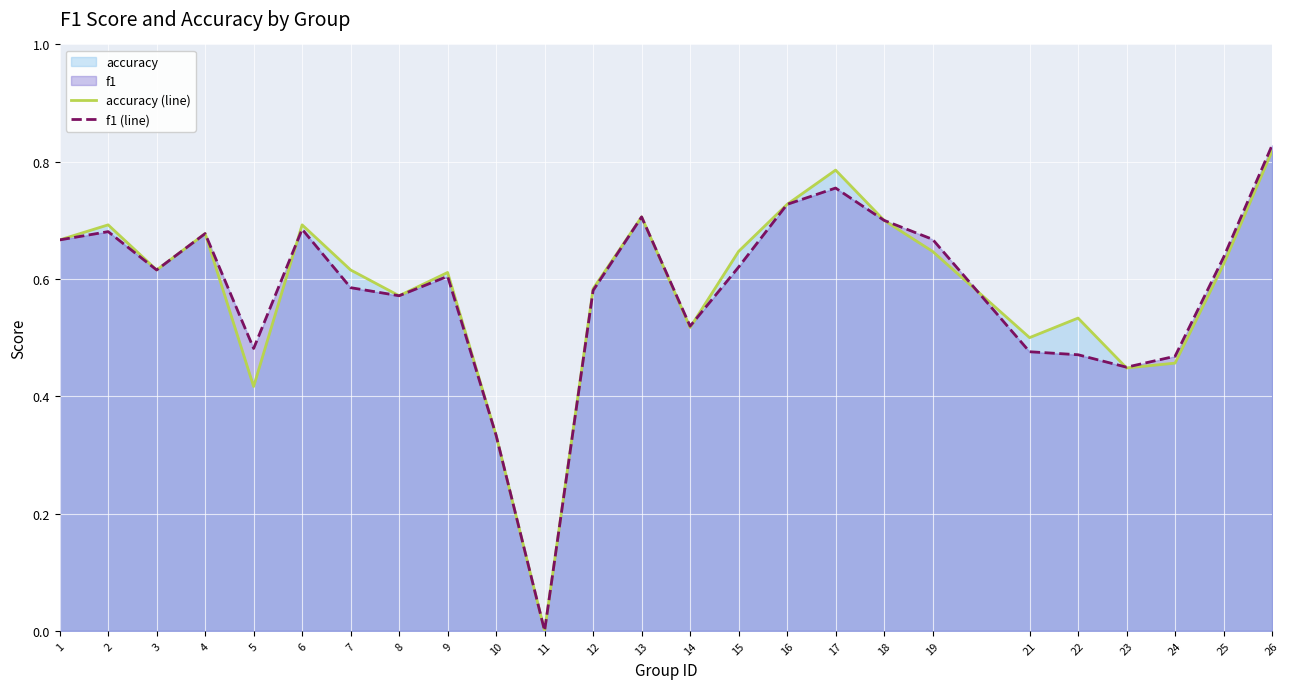

After their last crossing, which series has the higher values: accuracy (line) or f1 (line)?

f1 (line)